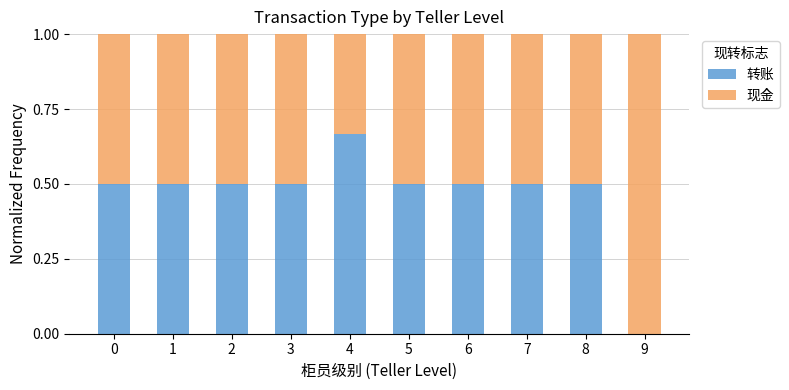

The value of 转账 at 0 is 0.9. True or false?

False